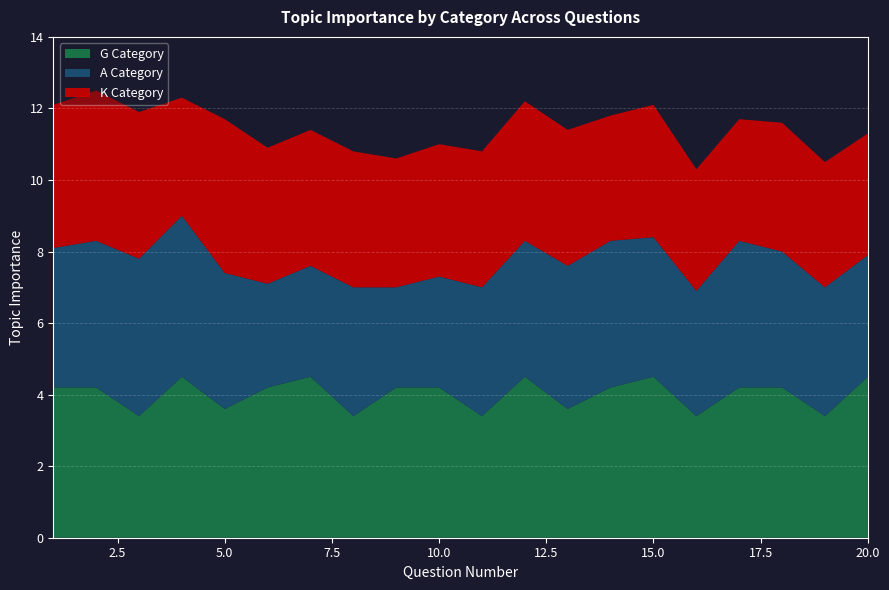

Reading right to left, list all the values displayed in this chart.

K Category: 3.4	3.5	3.6	3.4	3.4	3.7	3.5	3.8	3.9	3.8	3.7	3.6	3.8	3.8	3.8	4.3	3.3	4.1	4.2	4.0
A Category: 3.4	3.6	3.8	4.1	3.5	3.9	4.1	4.0	3.8	3.6	3.1	2.8	3.6	3.1	2.9	3.8	4.5	4.4	4.1	3.9
G Category: 4.5	3.4	4.2	4.2	3.4	4.5	4.2	3.6	4.5	3.4	4.2	4.2	3.4	4.5	4.2	3.6	4.5	3.4	4.2	4.2